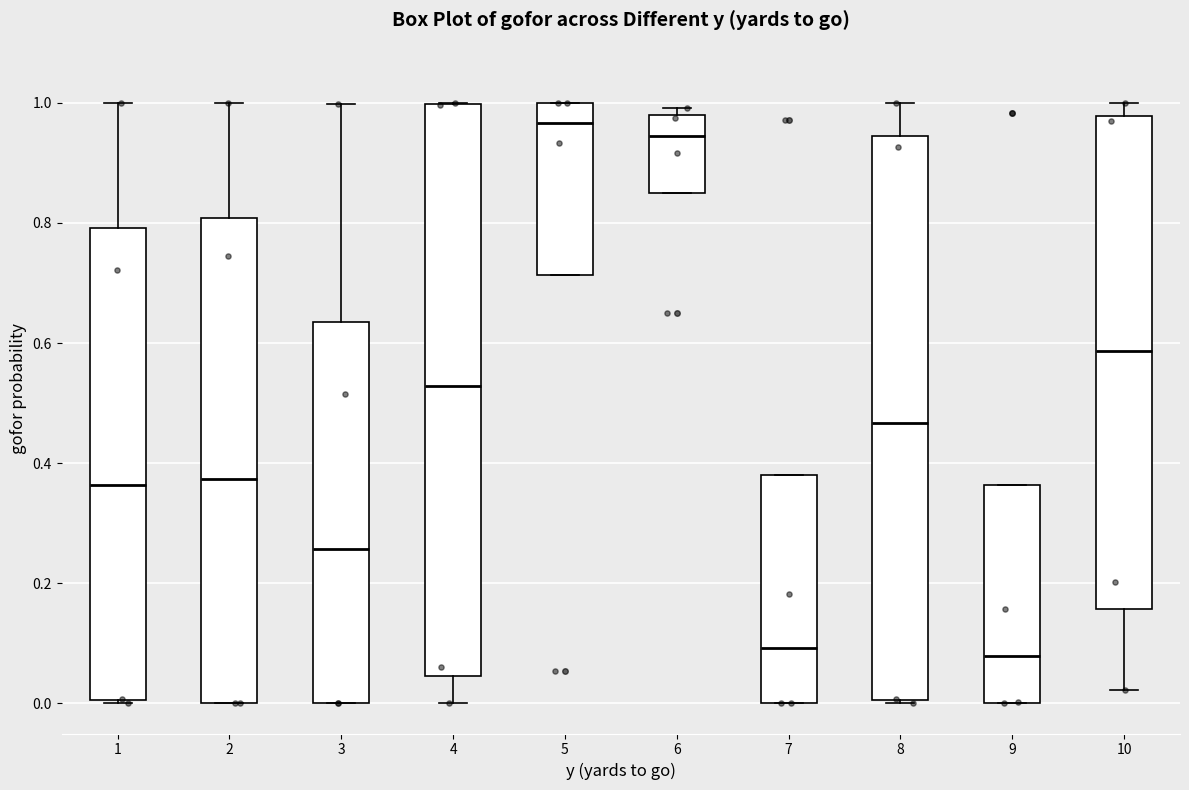

Reading left to right, transcribe this box plot: for each box, give where its median line is, the range the box spans, and where its two whiskers end, as read against the y-axis. The values are not printed on the chart, so give them approximately, as read against the axis.

1: median 0.36, box 0.00 to 0.80, whiskers 0.00 to 1.00
2: median 0.38, box 0.00 to 0.80, whiskers 0.00 to 1.00
3: median 0.26, box 0.00 to 0.64, whiskers 0.00 to 1.00
4: median 0.52, box 0.04 to 1.00, whiskers 0.00 to 1.00
5: median 0.96, box 0.72 to 1.00, whiskers 0.72 to 1.00
6: median 0.94, box 0.84 to 0.98, whiskers 0.84 to 1.00
7: median 0.10, box 0.00 to 0.38, whiskers 0.00 to 0.38
8: median 0.46, box 0.00 to 0.94, whiskers 0.00 to 1.00
9: median 0.08, box 0.00 to 0.36, whiskers 0.00 to 0.36
10: median 0.58, box 0.16 to 0.98, whiskers 0.02 to 1.00